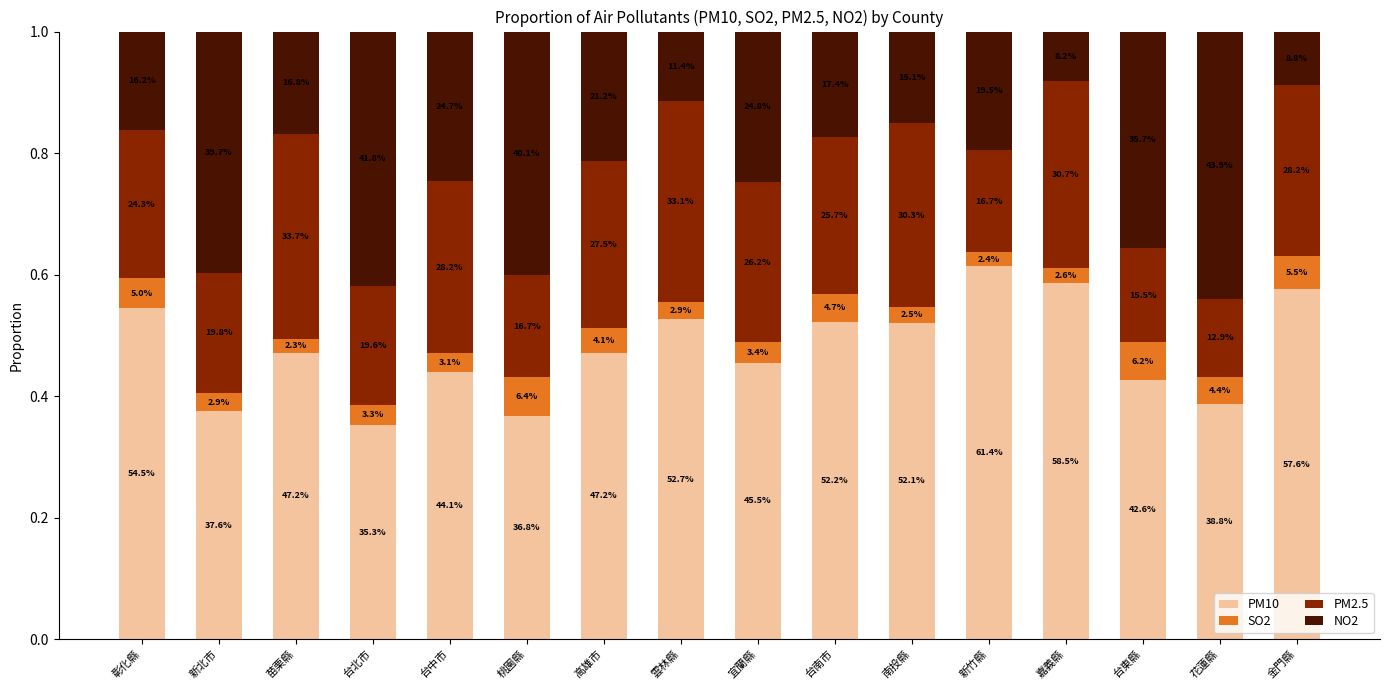

What is the difference between the maximum and second lowest values in the PM10 series?

0.2